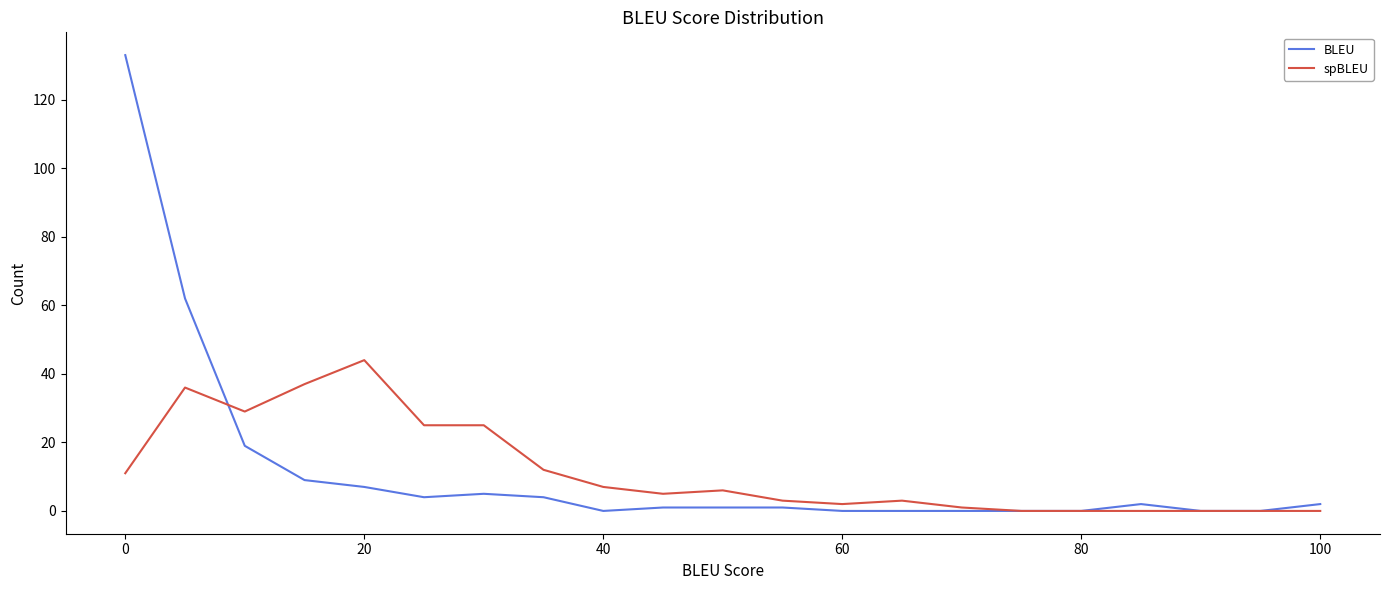

True or false: spBLEU has more than 0 interior local peaks.

True